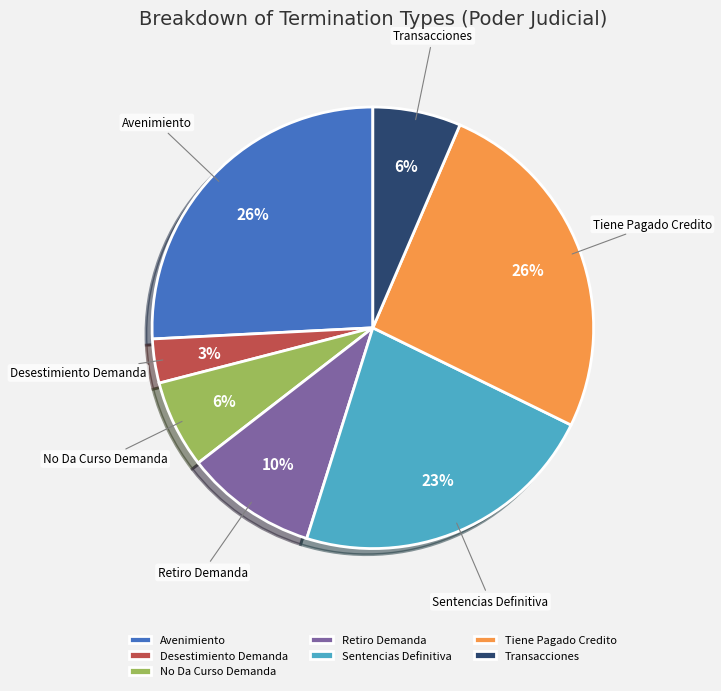

Is there a majority slice in this chart?

No